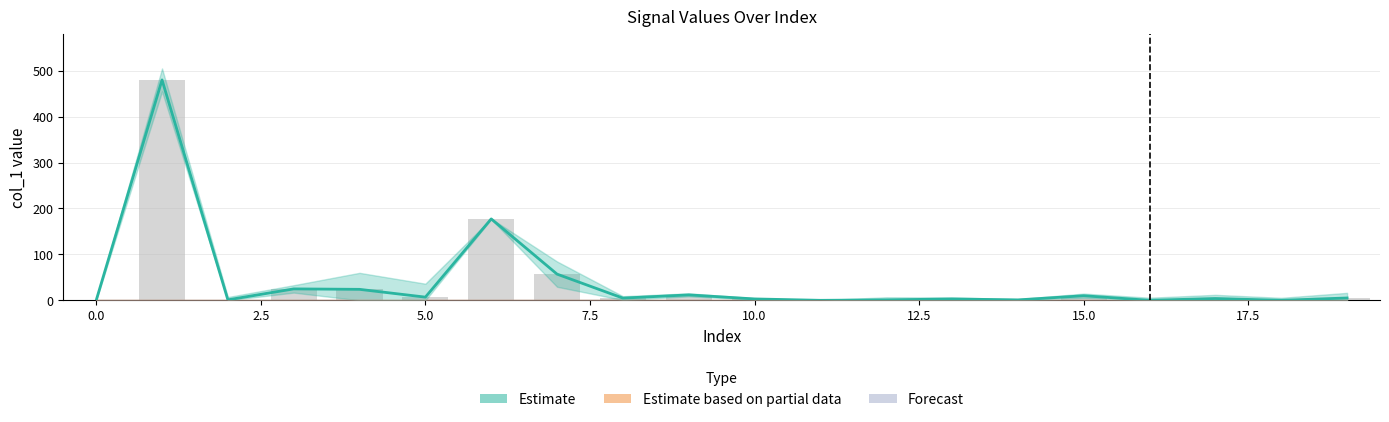

How many values in the Estimate series are below 4?

10